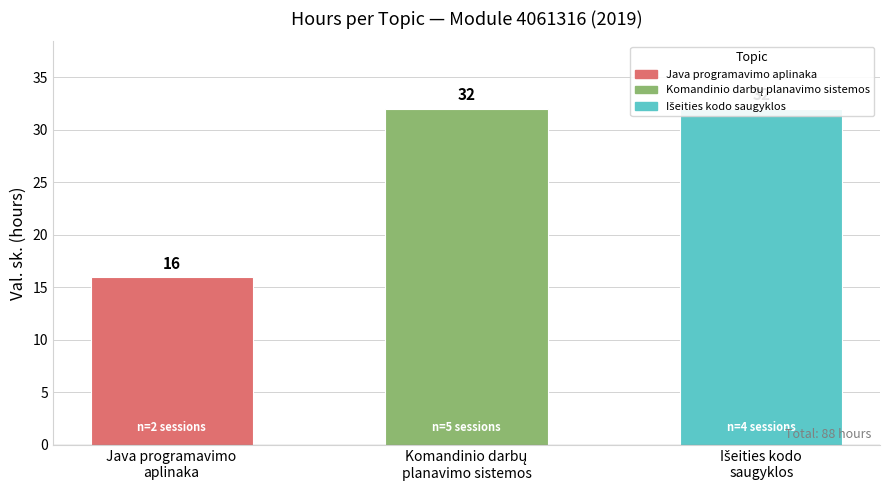

Reading left to right, transcribe all the data shown in this chart.

Java programavimo
aplinaka=16	Komandinio darbų
planavimo sistemos=32	Išeities kodo
saugyklos=32